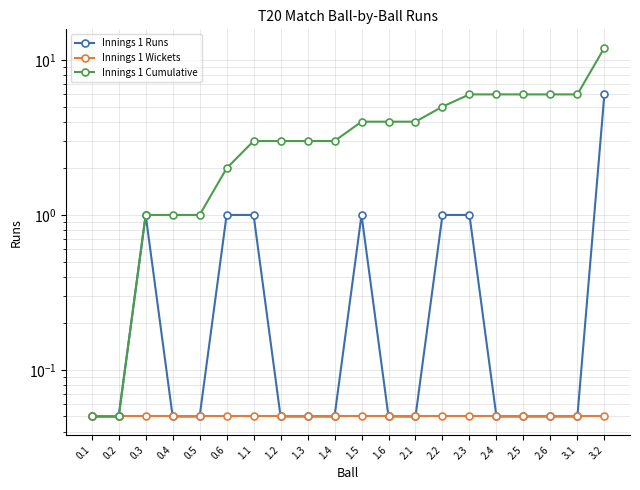

Does the chart have visible grid lines?

Yes